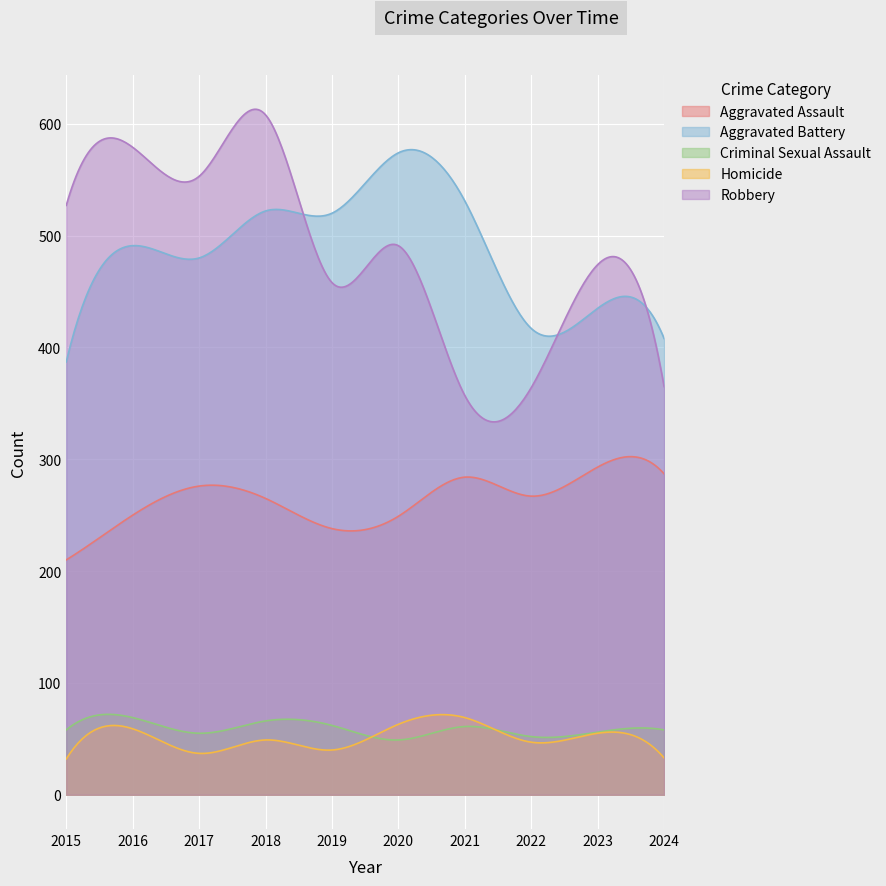

Which category has the highest value in the Aggravated Battery series?

2020